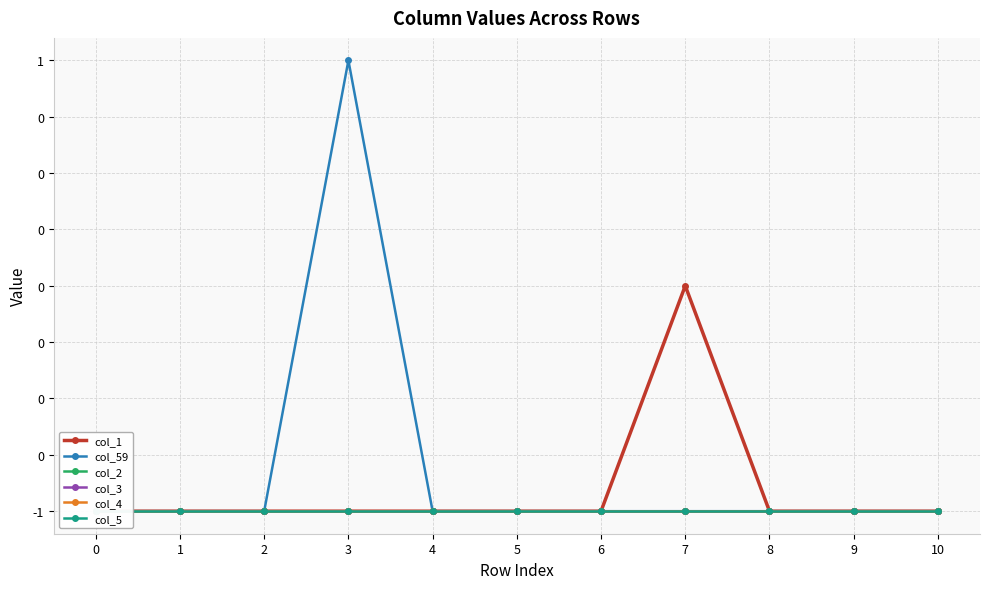

True or false: col_2 and col_59 cross at least once.

False